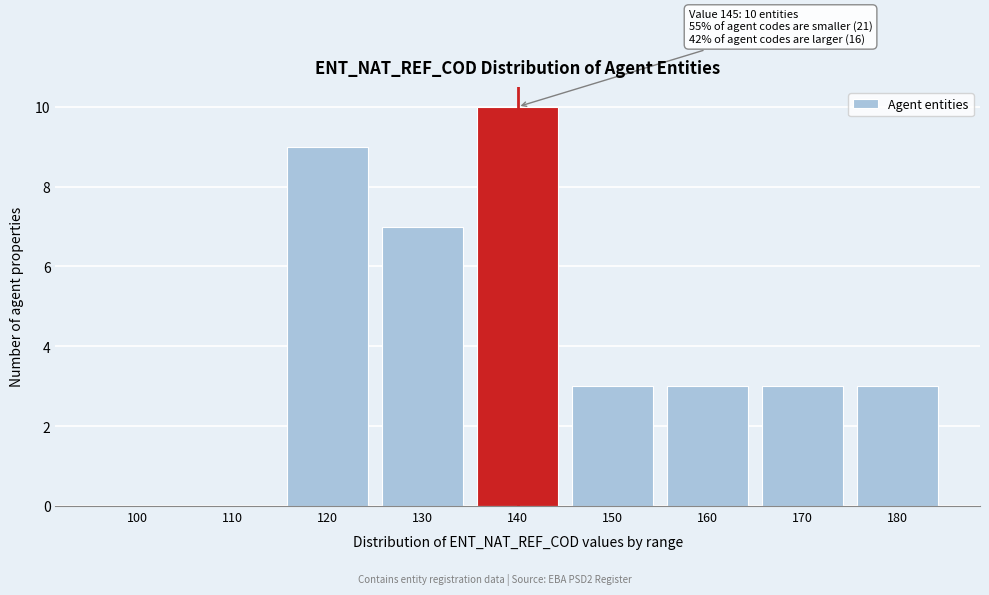

Reading left to right, transcribe all the data shown in this chart.

100=0	110=0	120=9	130=7	140=10	150=3	160=3	170=3	180=3